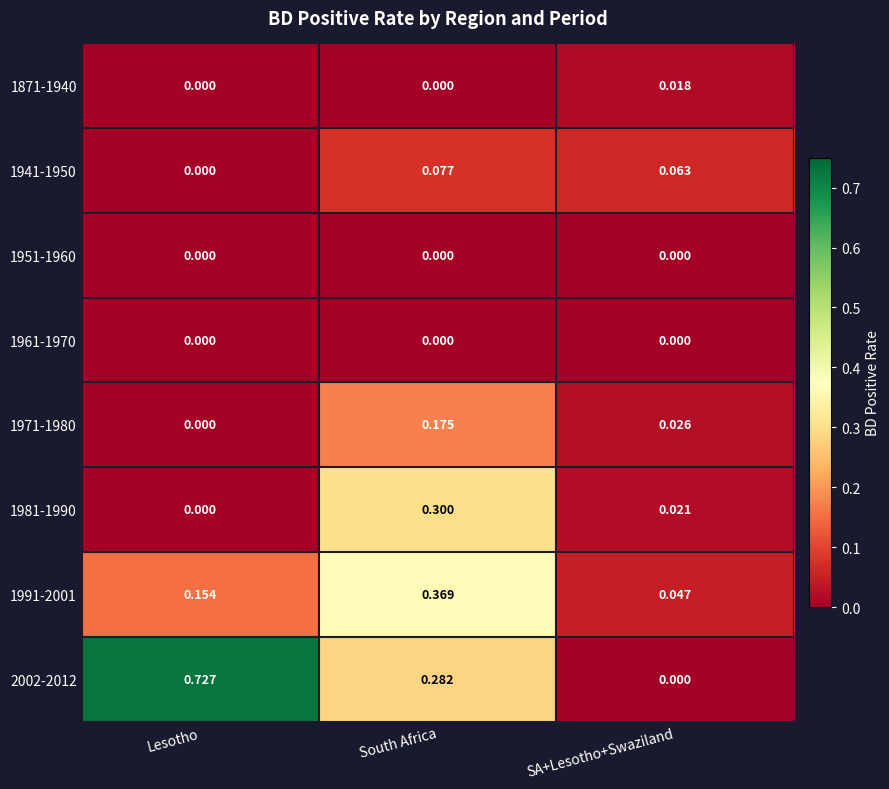

At which category is the sum across all series the highest?

South Africa